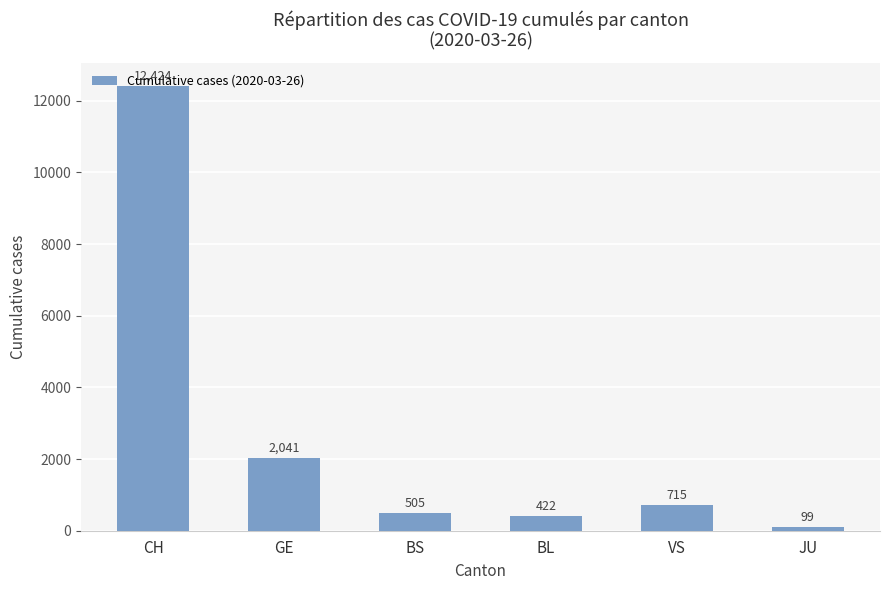

Are the bars horizontal?

No